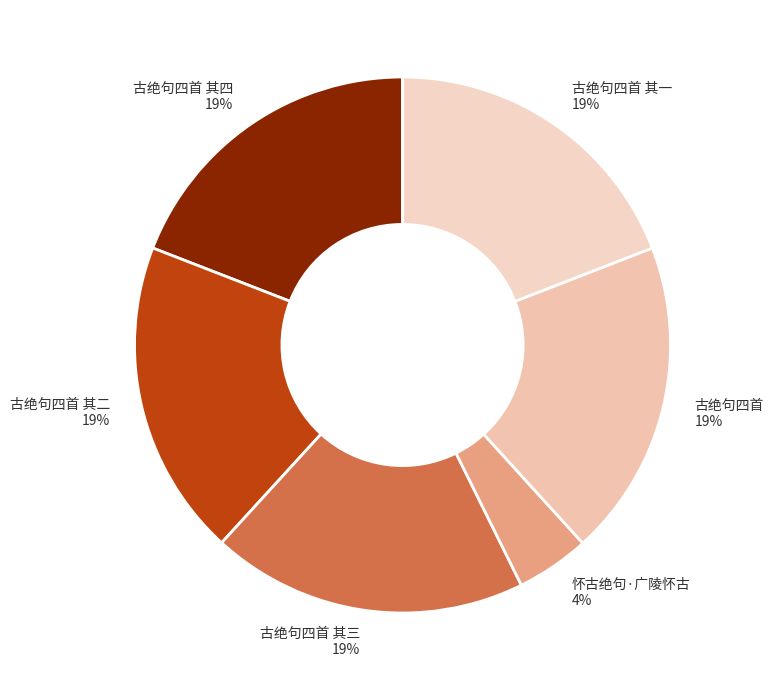

Do 怀古绝句·广陵怀古 4% and 古绝句四首 其一 19% together represent more than half of the pie?

No